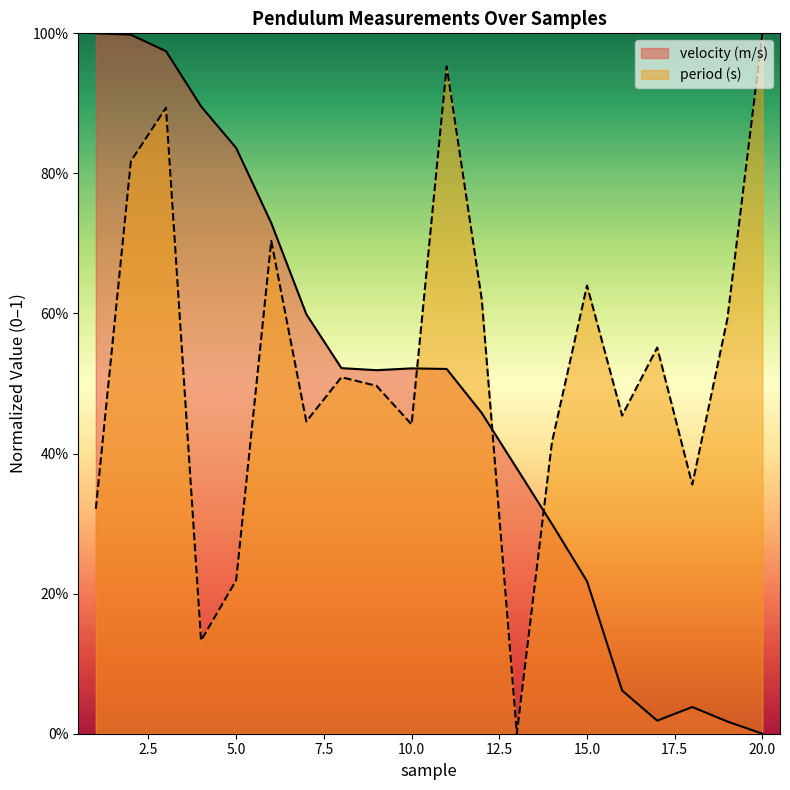

Which category has the highest value in the velocity (m/s) series?

1